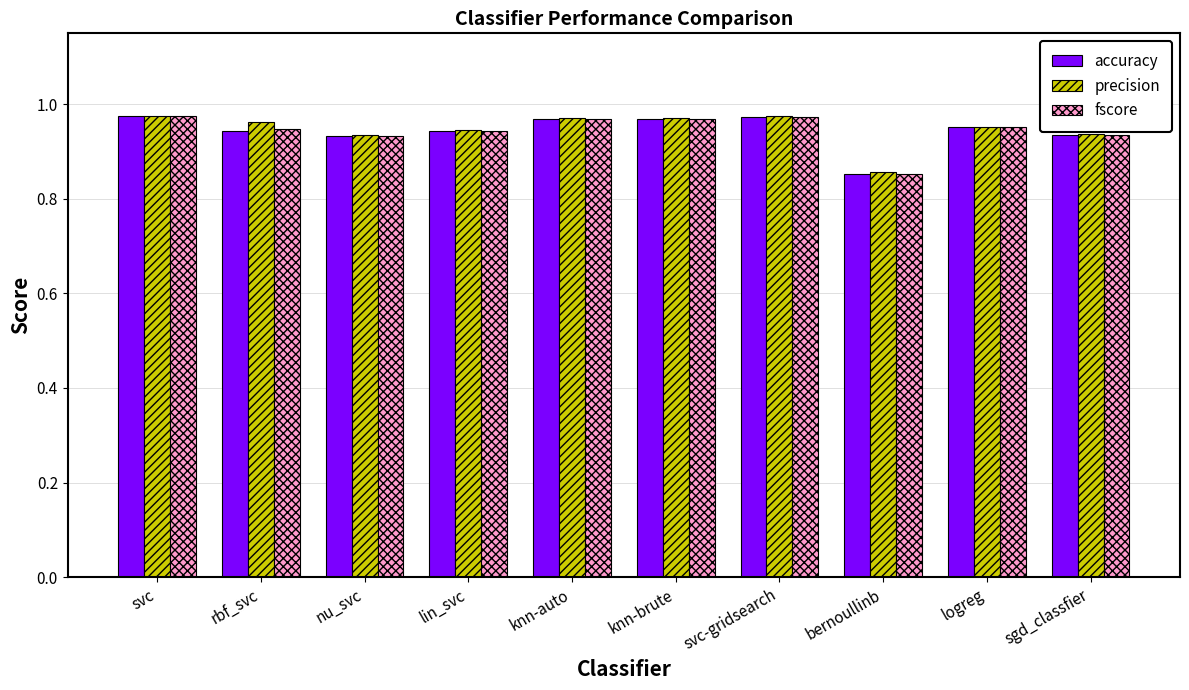

At how many categories does at least one series exceed 0?

10